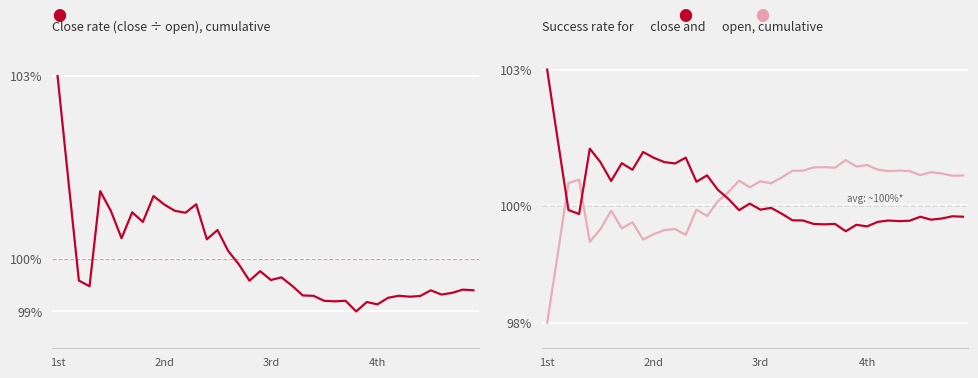

List the series in order of their overall mean, lowest first.

Open rate, Close rate